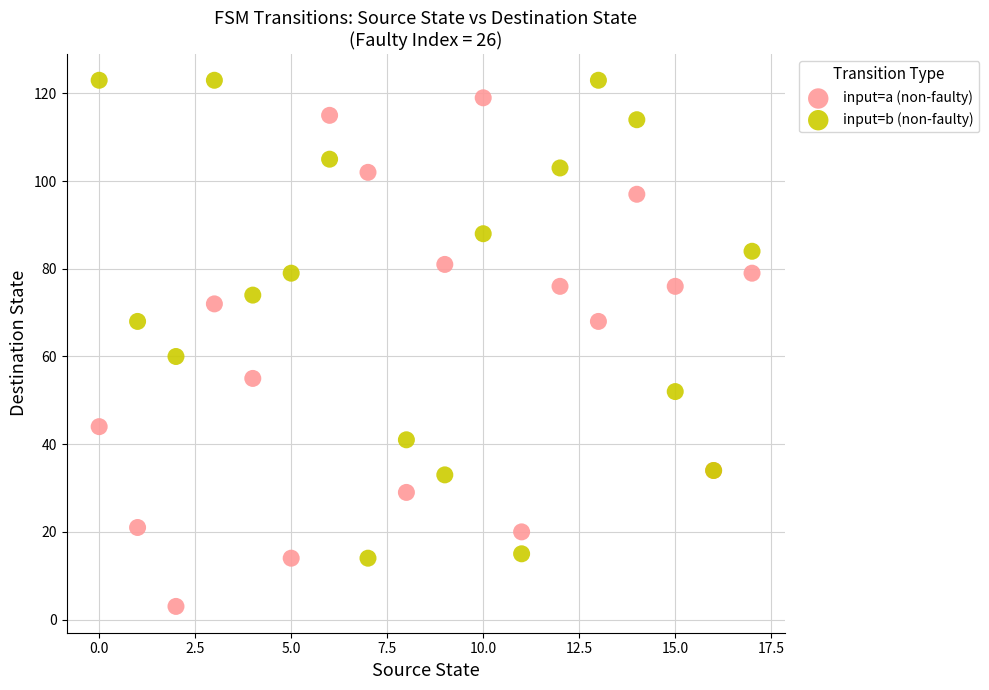

What are all the series names shown in the legend?

input=a (non-faulty), input=b (non-faulty)